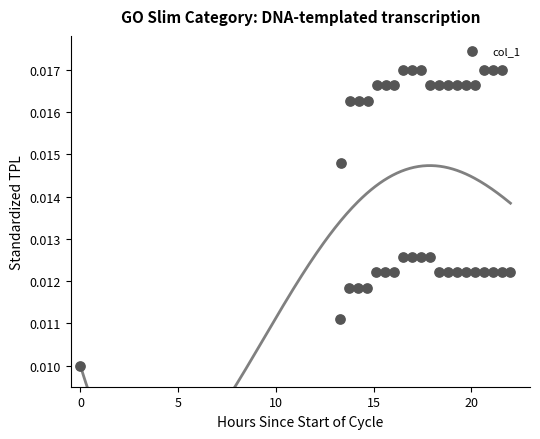

What is the range of X values (max minus min)?

22.0